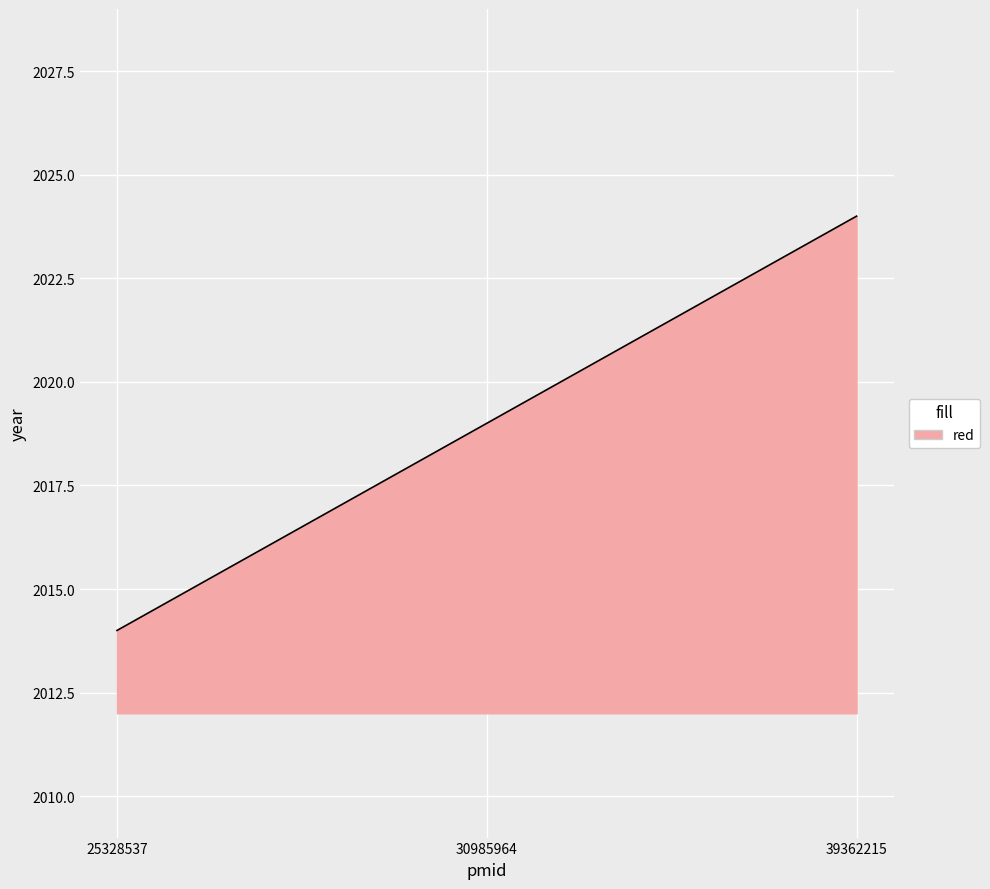

Read the value at 30985964.

2019